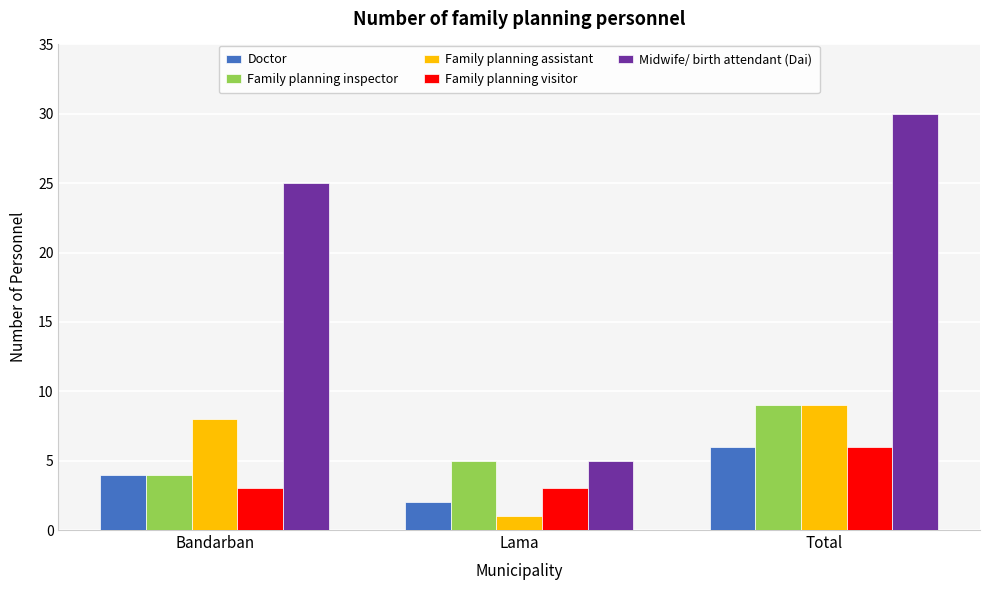

At which label is Family planning inspector closest to 6?

Lama